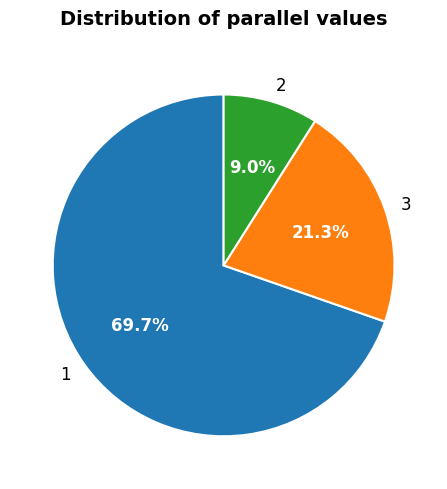

What is the ratio of the value at 1 to the value at 3?

3.3